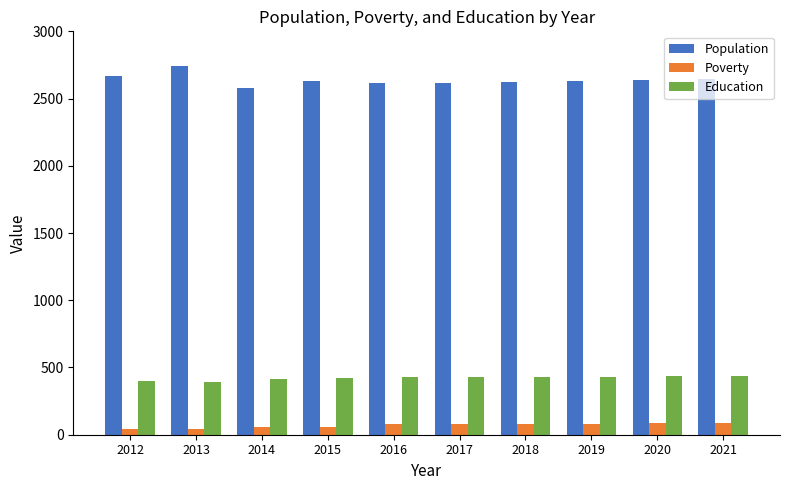

What is the total value across all series at 2015?

3105